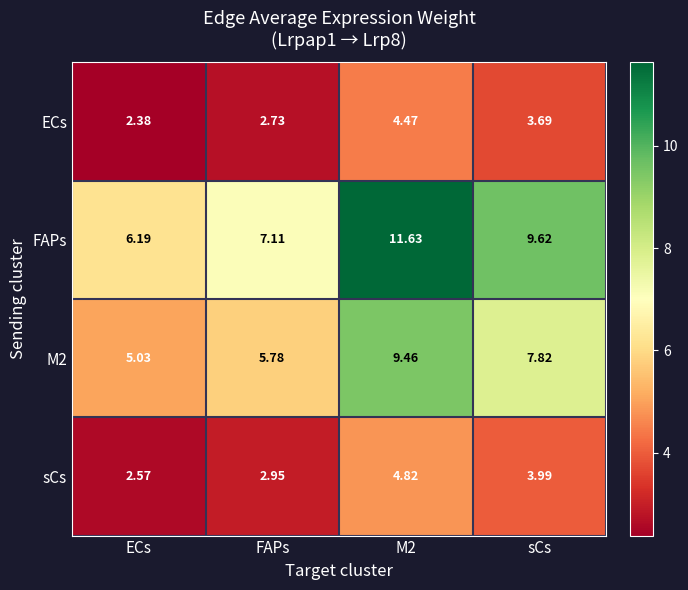

At which label is sCs closest to 3?

FAPs